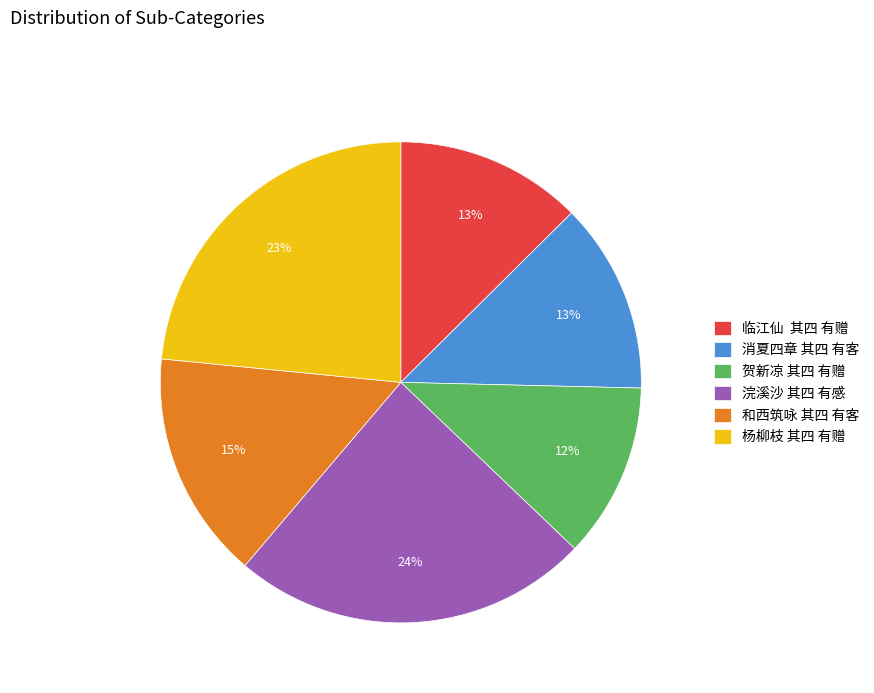

Approximately how many times larger is the value at 杨柳枝 其四 有赠 compared to 浣溪沙 其四 有感?

1.0